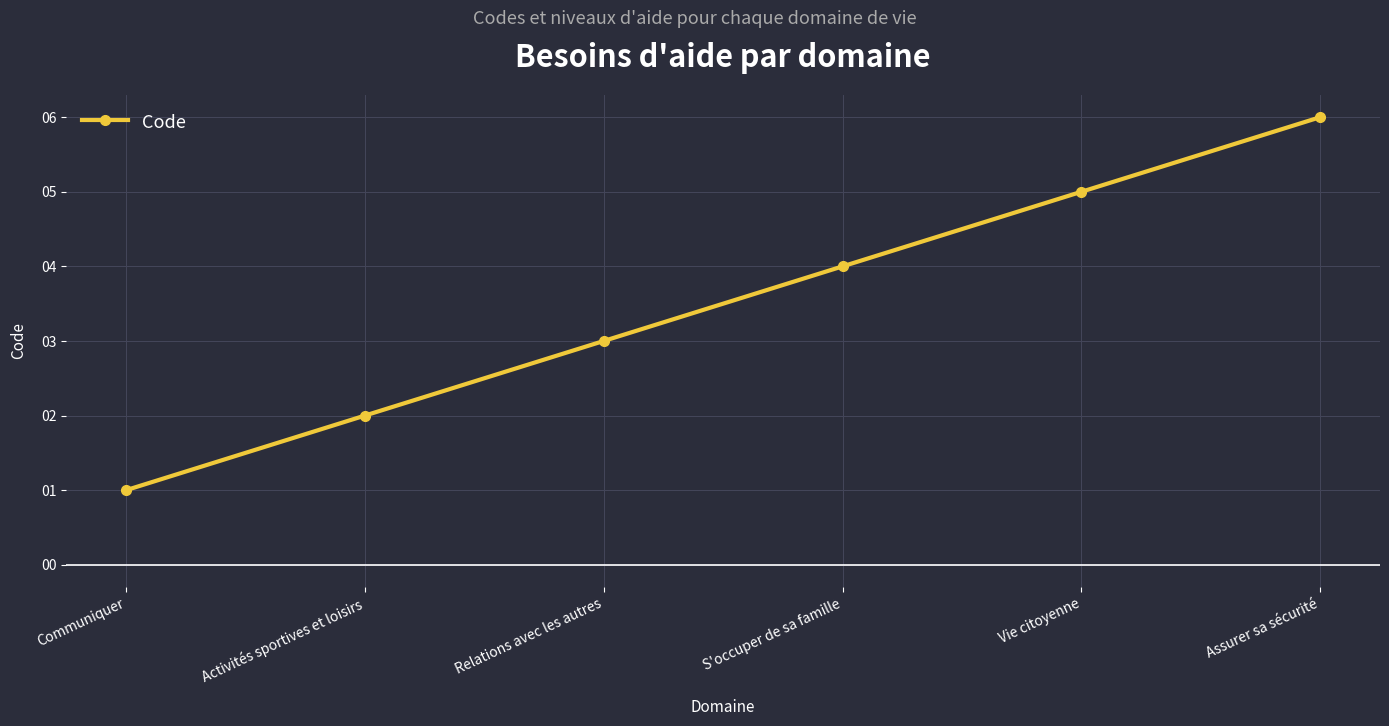

True or false: the data has more than 0 interior local peaks.

False